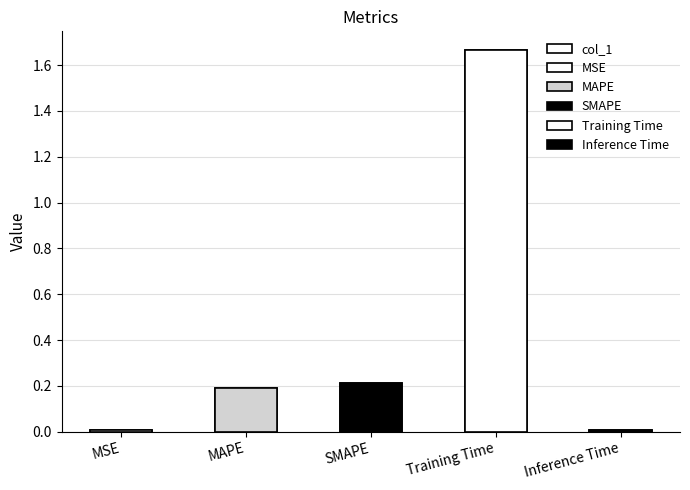

Reading left to right, extract all data points from this chart.

MSE=0.0	MAPE=0.2	SMAPE=0.2	Training Time=1.7	Inference Time=0.0